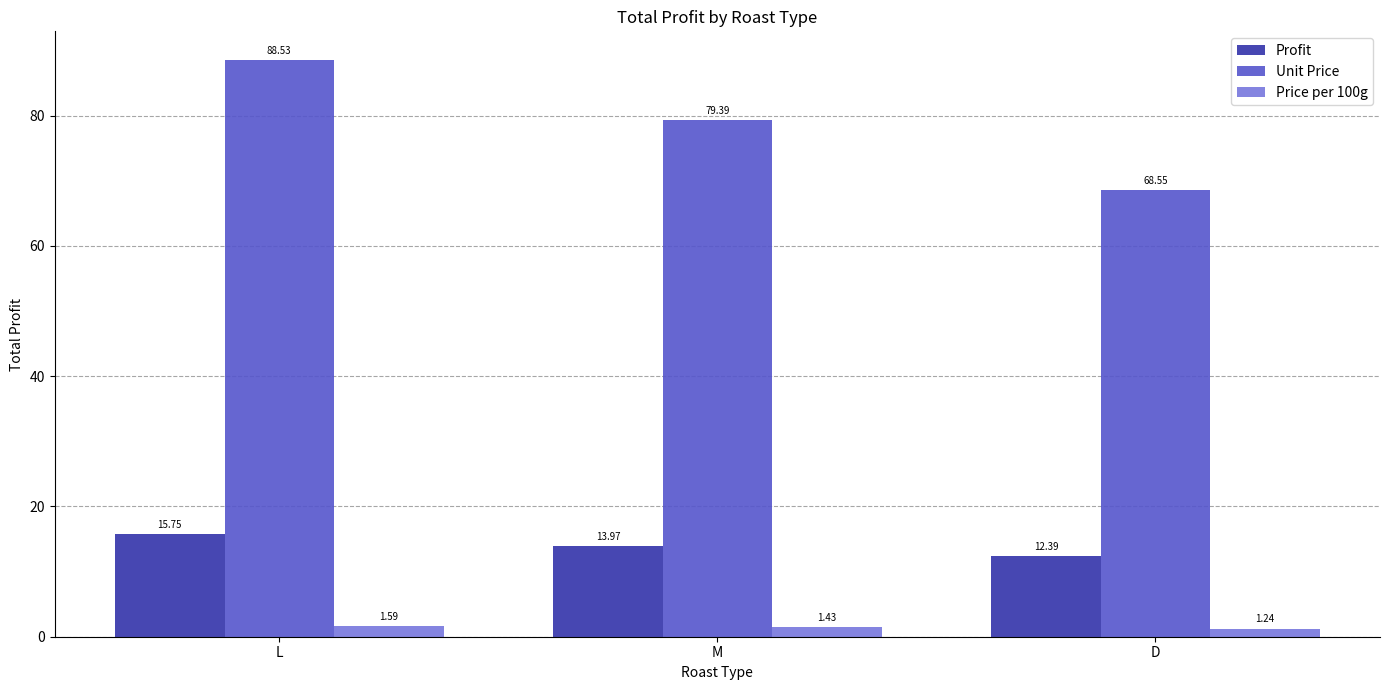

What is the label of the 1st bar from the left?

L